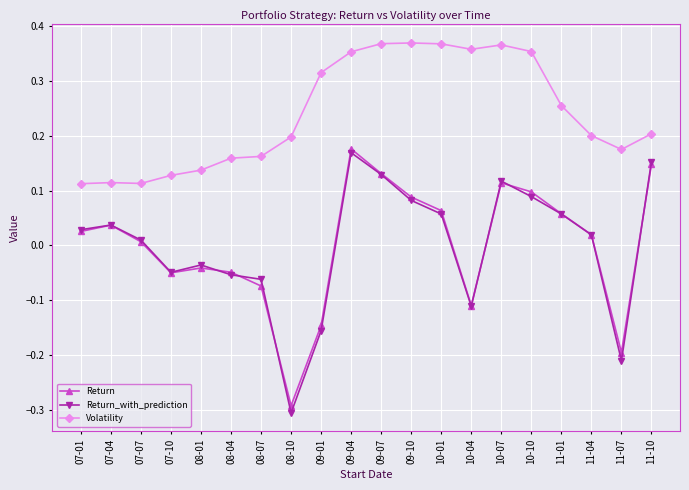

True or false: Return_with_prediction has a value of 0.1 at 10-10.

True